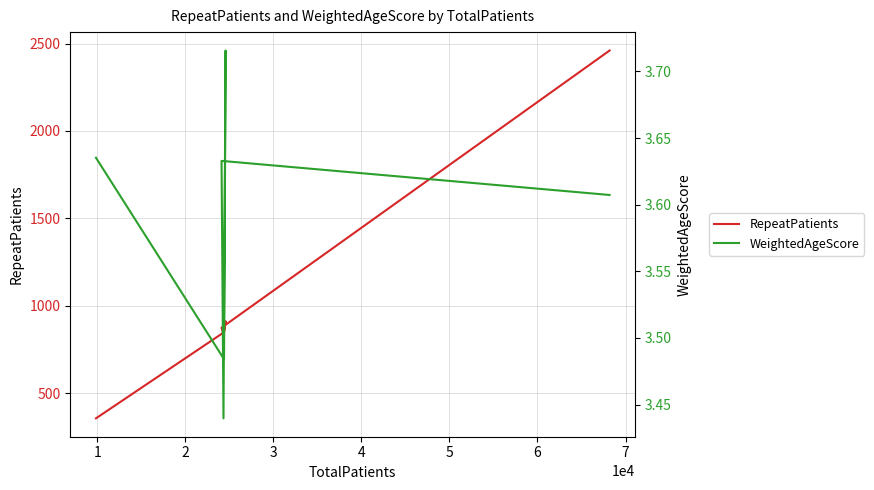

Reading left to right, what are all the values shown in this chart?

RepeatPatients: 358.0	850.0	900.0	913.0	837.0	876.0	2460.0
WeightedAgeScore: 3.6	3.5	3.7	3.7	3.4	3.6	3.6